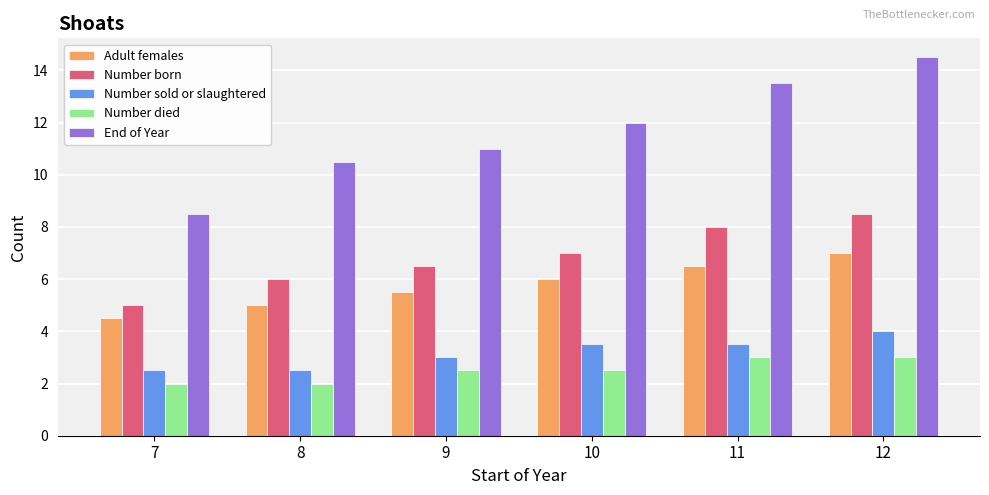

Count the Adult females values in the range 5 to 6.

3